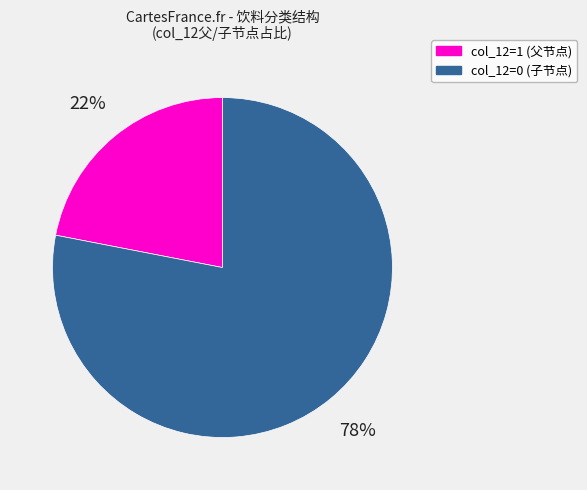

Which category has the biggest portion of the pie?

col_12=0 (子节点)